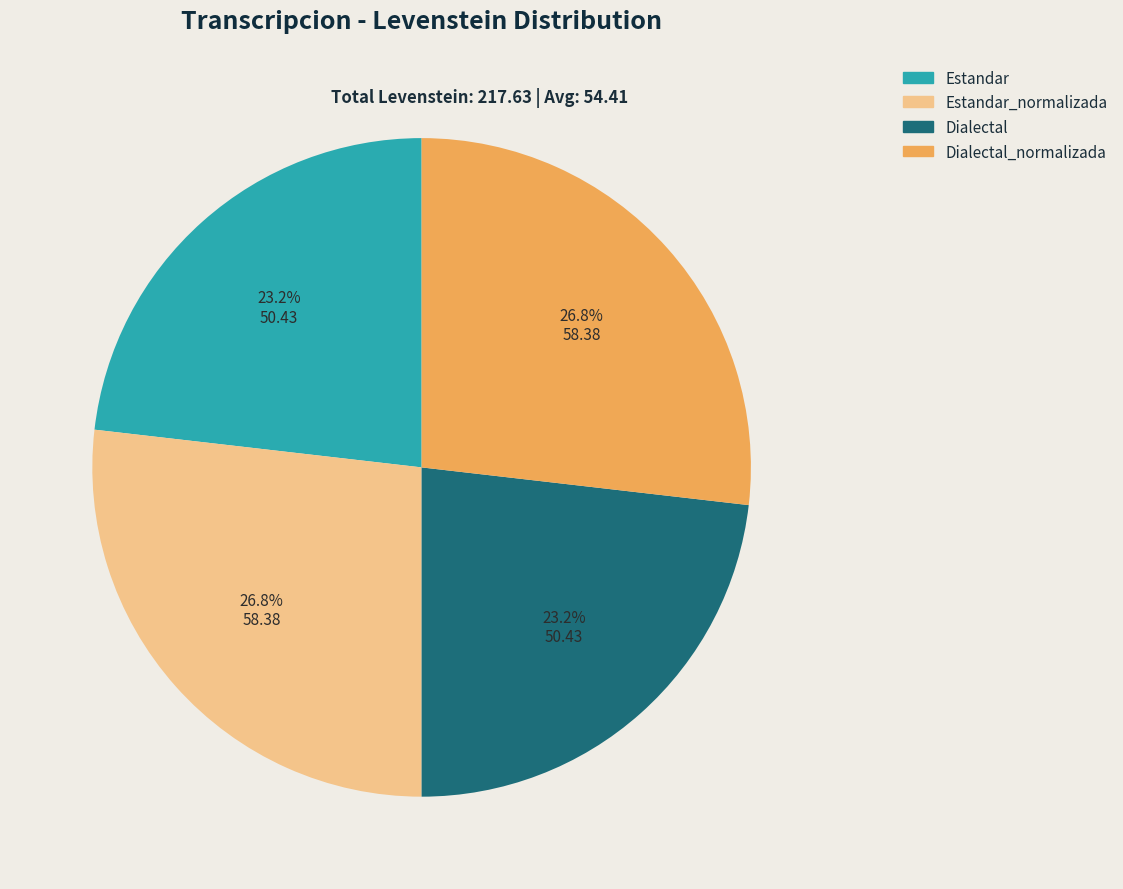

To the nearest percent, what portion does Dialectal represent?

23%